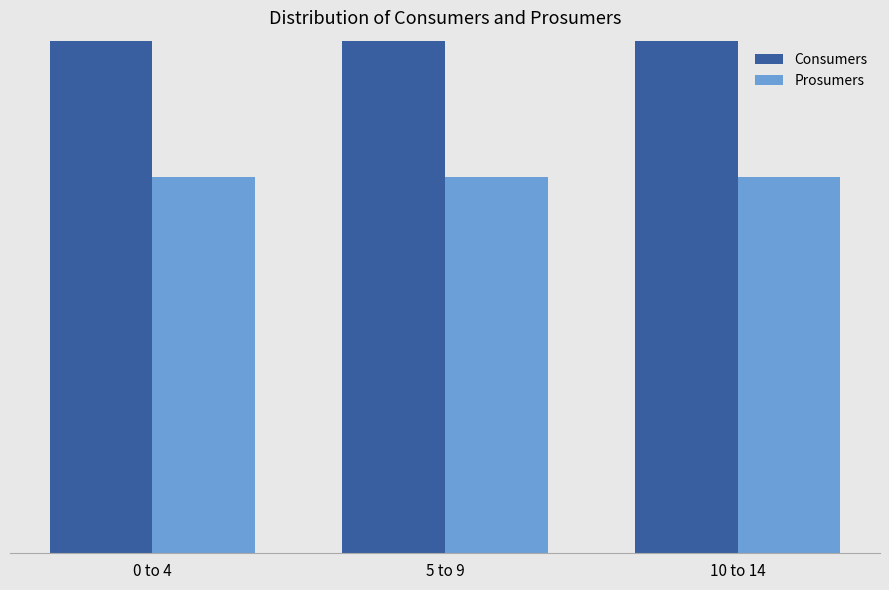

What position from the left is 0 to 4?

1